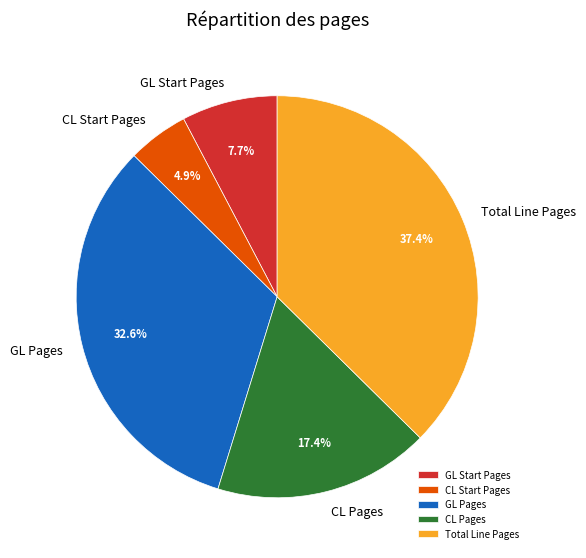

Between GL Pages and CL Pages, which is larger?

GL Pages